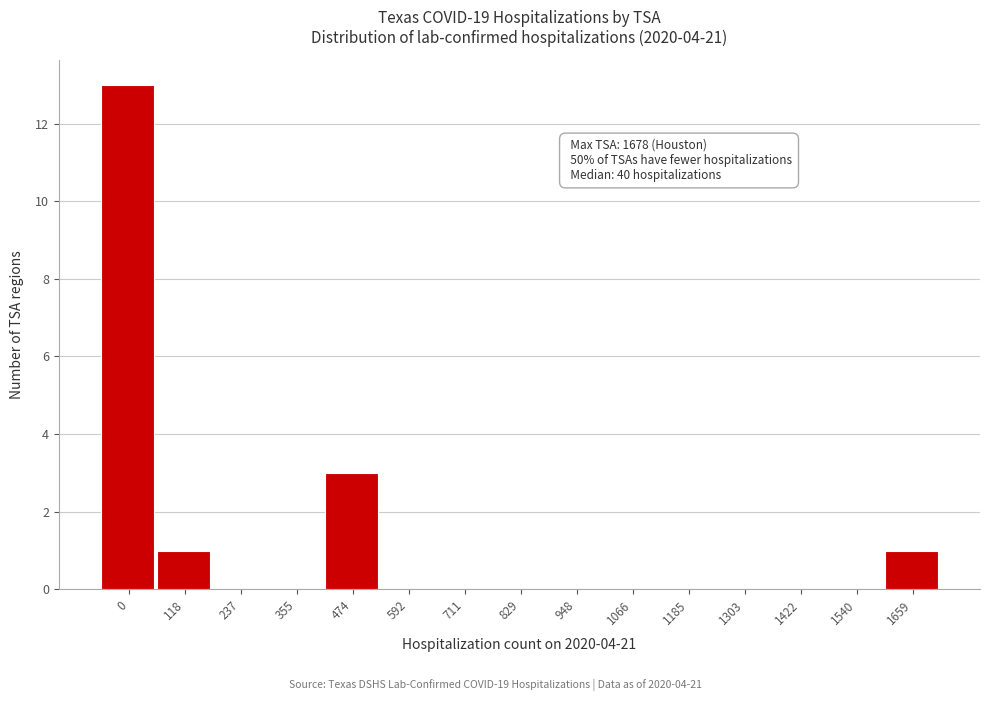

Reading right to left, transcribe all the data shown in this chart.

1659=1	1540=0	1422=0	1303=0	1185=0	1066=0	948=0	829=0	711=0	592=0	474=3	355=0	237=0	118=1	0=13